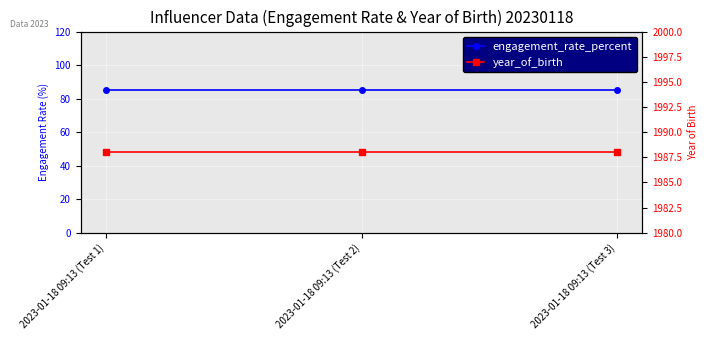

Count the number of data series in this chart.

2